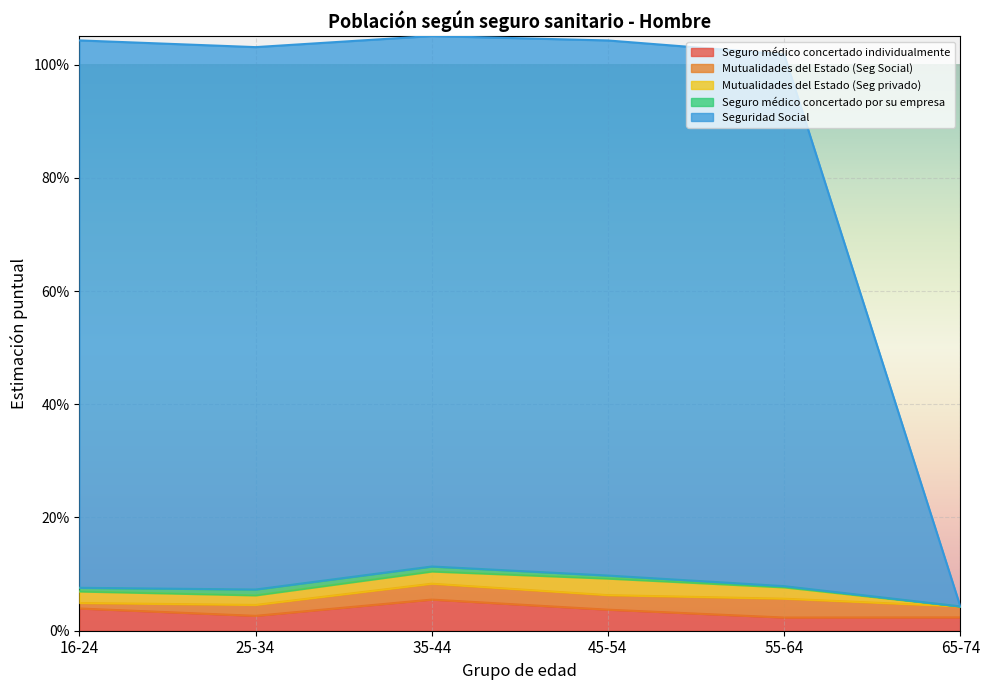

What is the greatest value displayed?

1.0